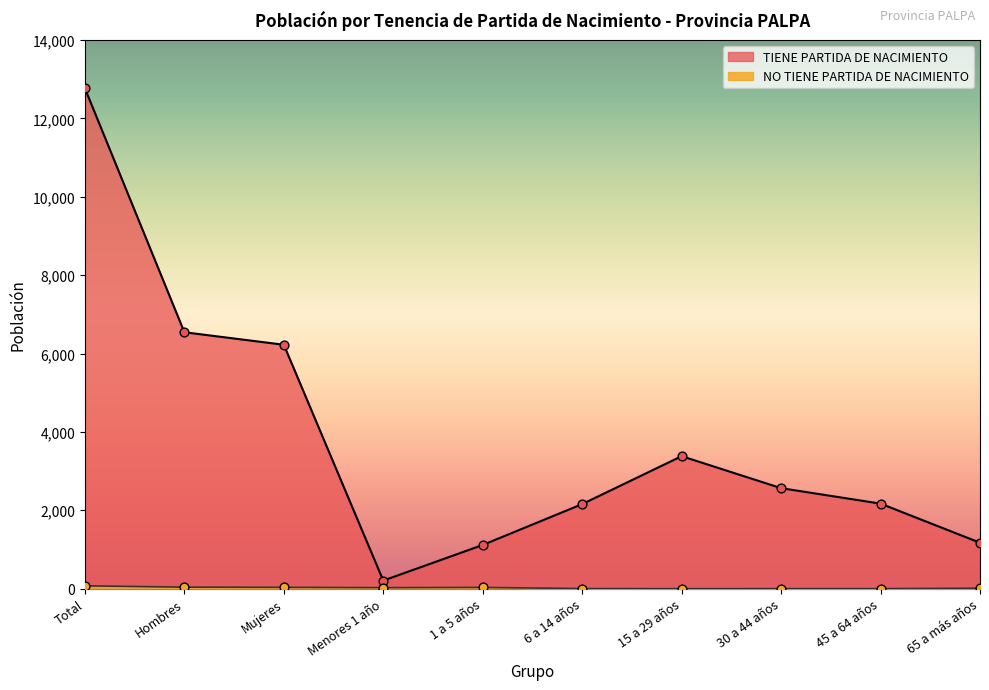

What is the total value across all series at 15 a 29 años?

3381